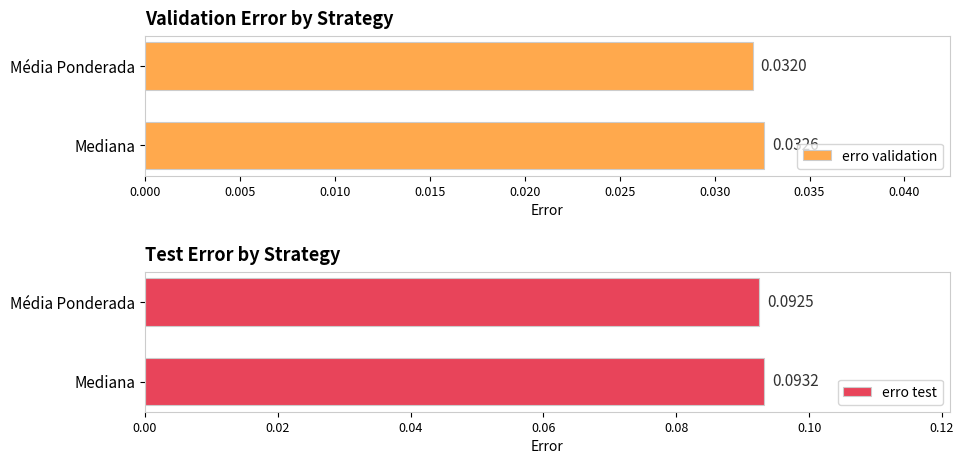

How many groups of bars are there?

2